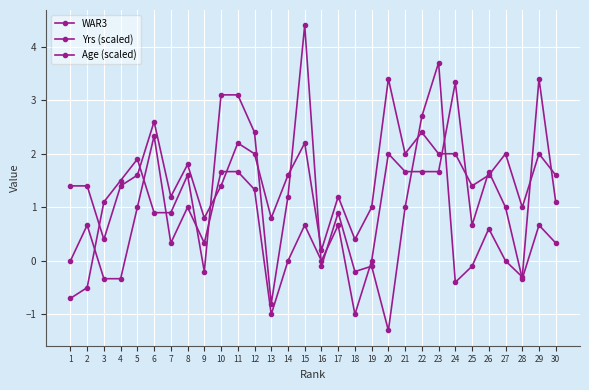

What is the value of the Yrs (scaled) point at the 10th from the left?

1.4